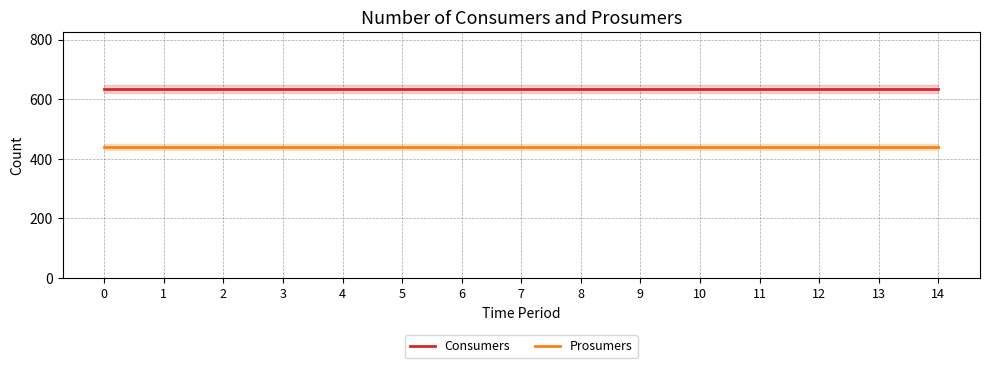

Which has a higher value, 5 or 12?

5